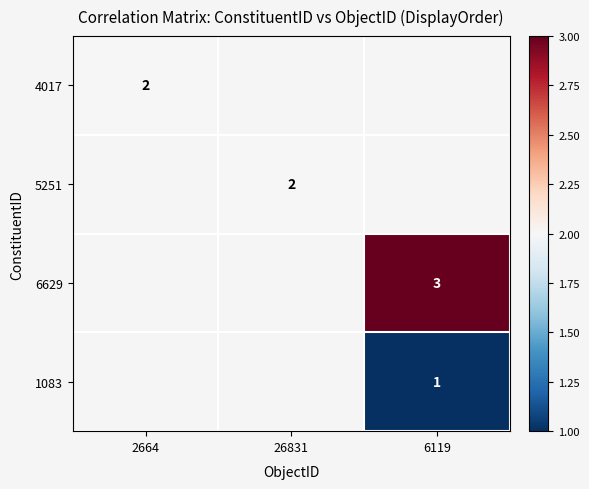

Between 26831 and 2664, which is larger?

2664